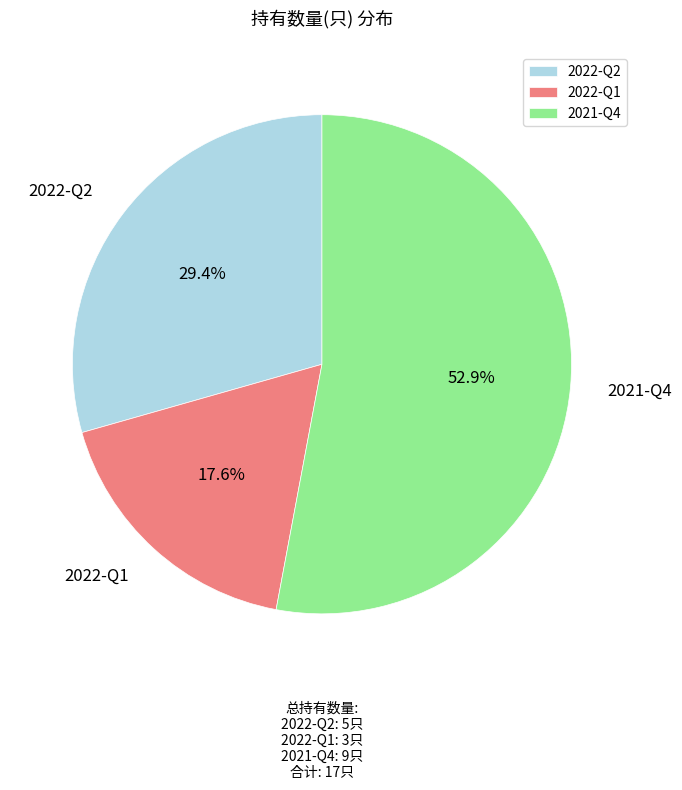

Is it true that 2022-Q2 is 29% of the pie?

True